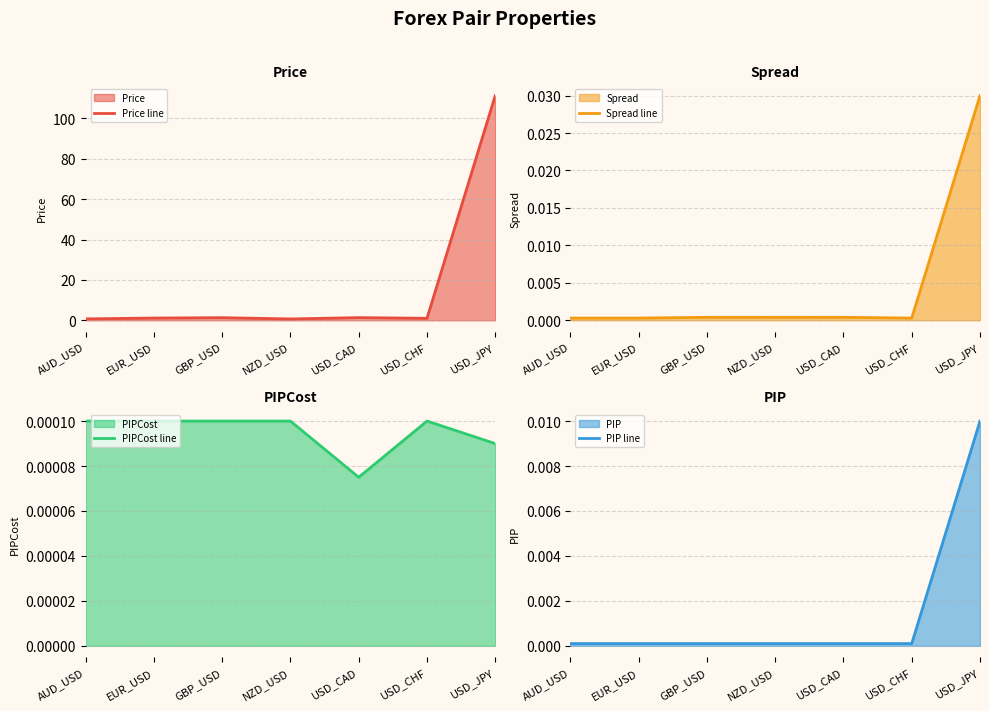

What is the label of the 6th point from the left?

USD_CHF